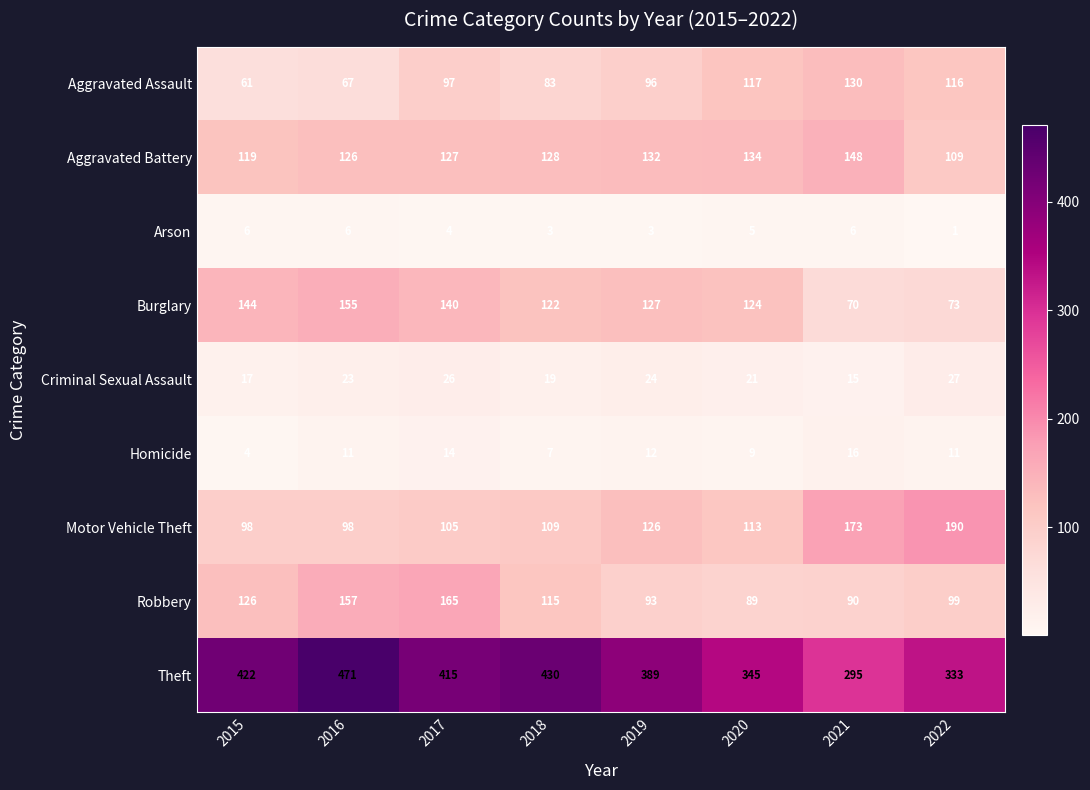

What is the sum of all Arson values?

34